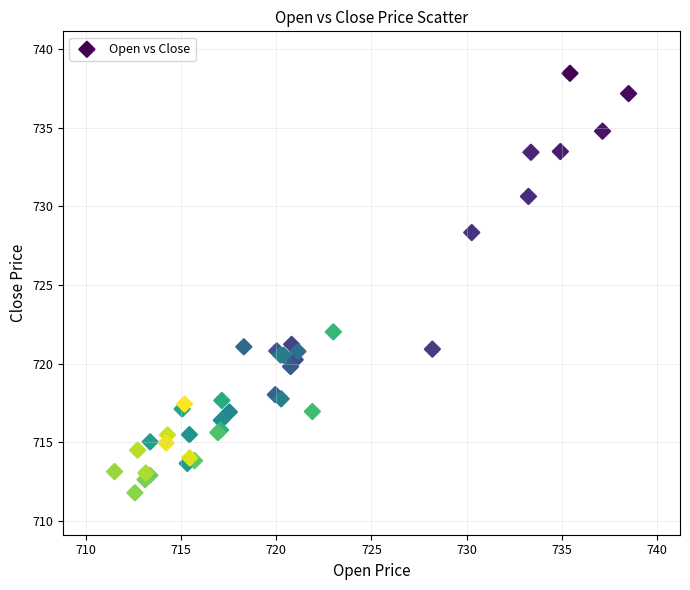

What Y value in the scatter plot is closest to 725?

722.0